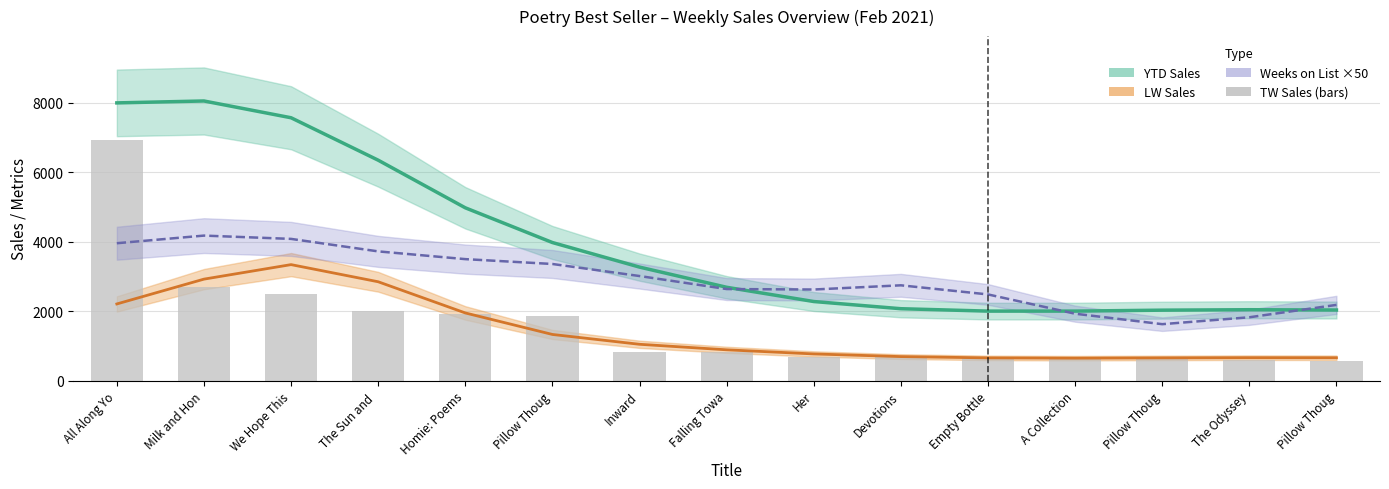

What is the difference between the second highest and second lowest values in the TW Sales series?

2098.0